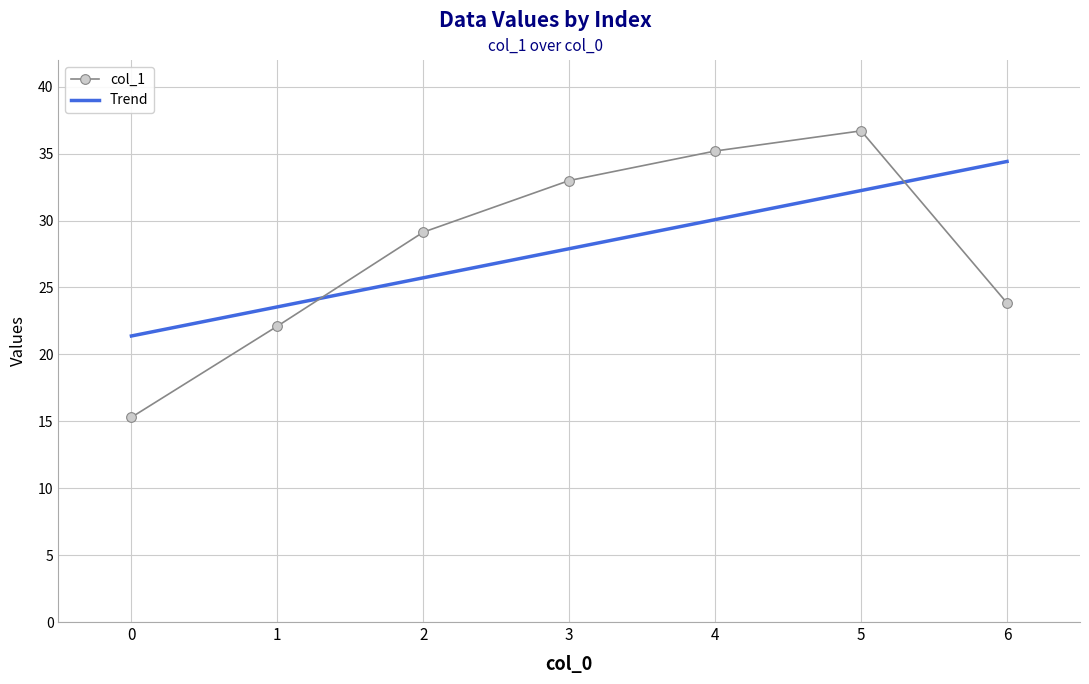

Reading right to left, list all the values displayed in this chart.

col_1: 23.8	36.7	35.2	33.0	29.1	22.1	15.3
Trend: 34.4	32.2	30.1	27.9	25.7	23.6	21.4